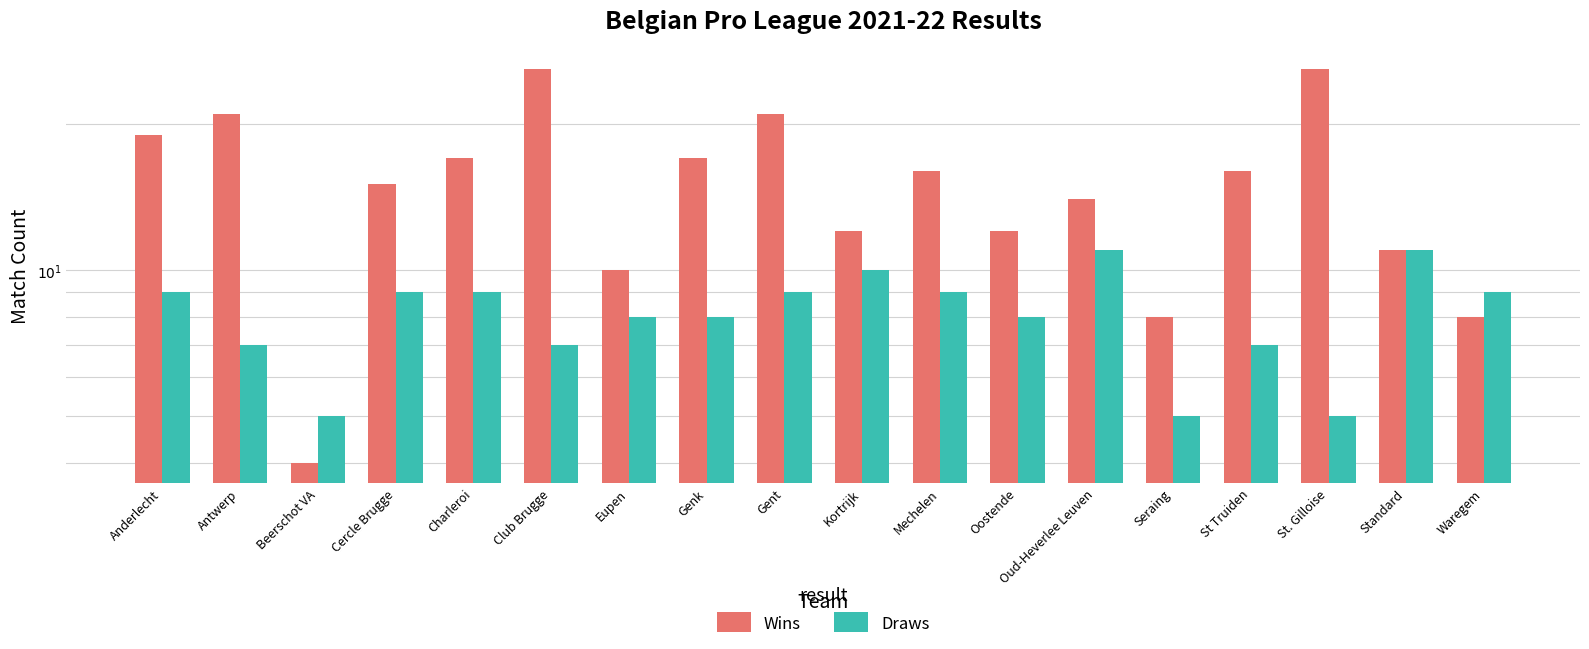

List the labels in order of Wins value, largest first.

Club Brugge, St. Gilloise, Antwerp, Gent, Anderlecht, Charleroi, Genk, Mechelen, St Truiden, Cercle Brugge, Oud-Heverlee Leuven, Kortrijk, Oostende, Standard, Eupen, Seraing, Waregem, Beerschot VA